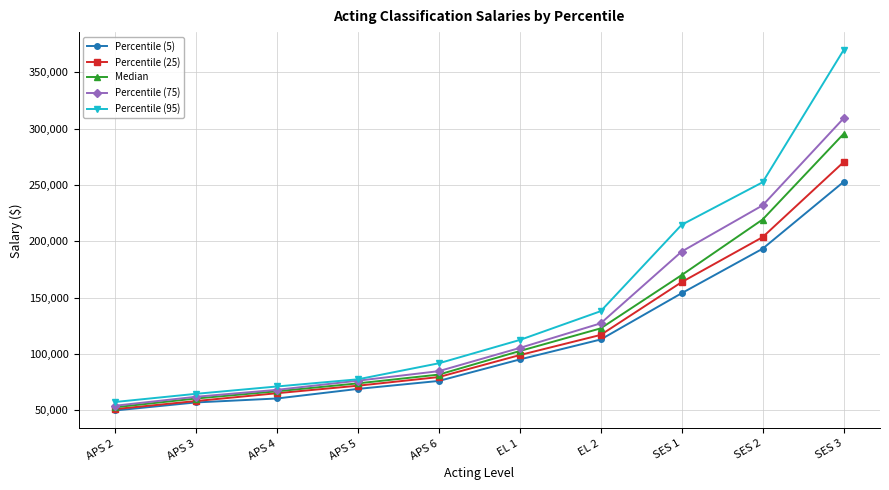

At which label is Percentile (75) closest to 181514?

SES 1